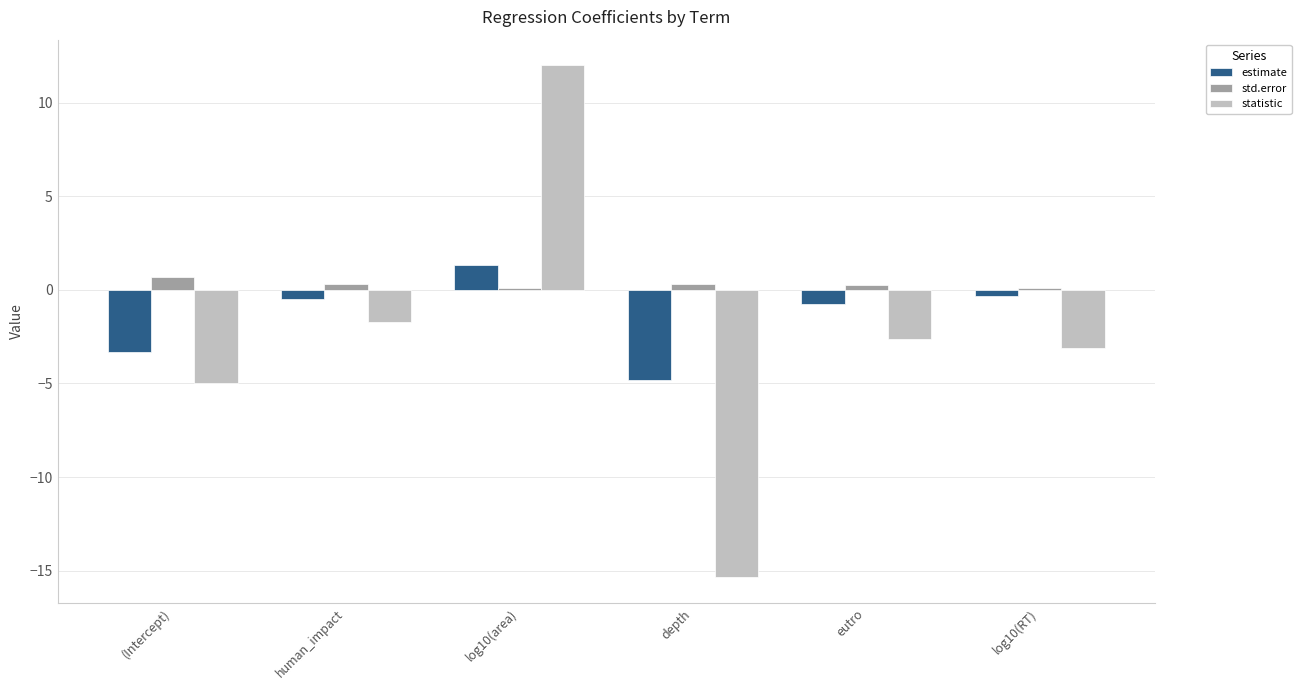

Which series has the largest range (max minus min)?

statistic